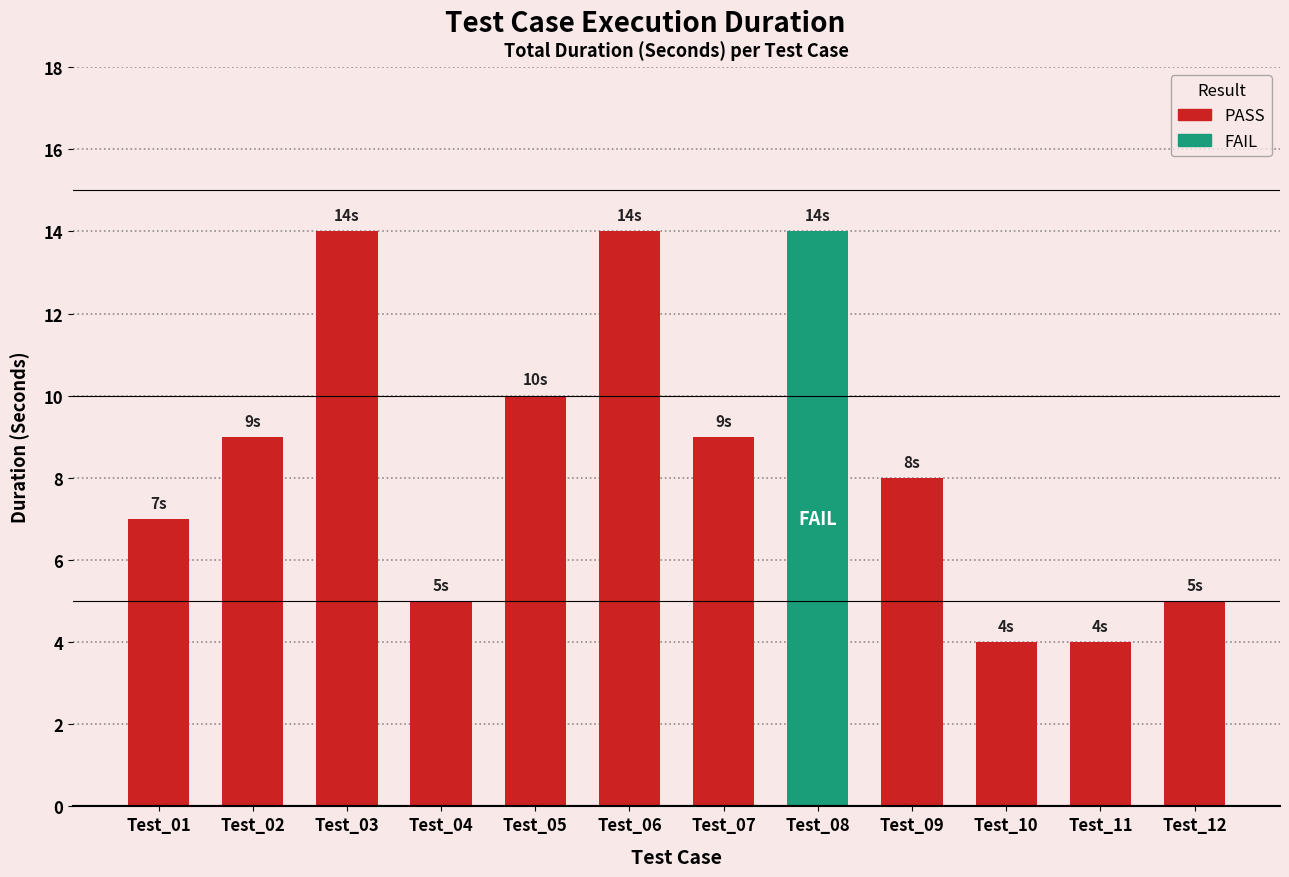

What is the ratio of the value at Test_08 to the value at Test_04?

2.8